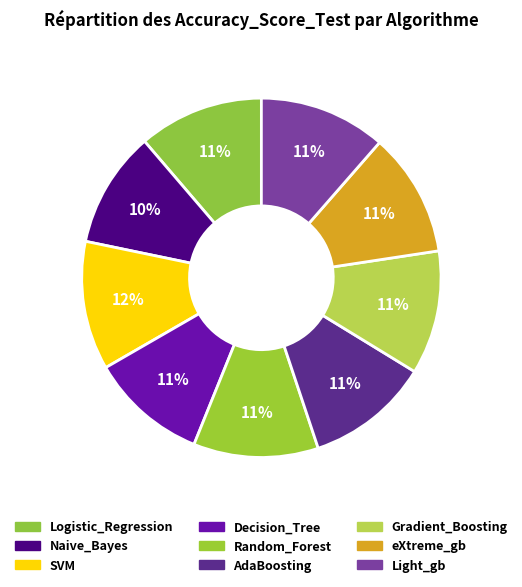

How many segments does this pie chart have?

9